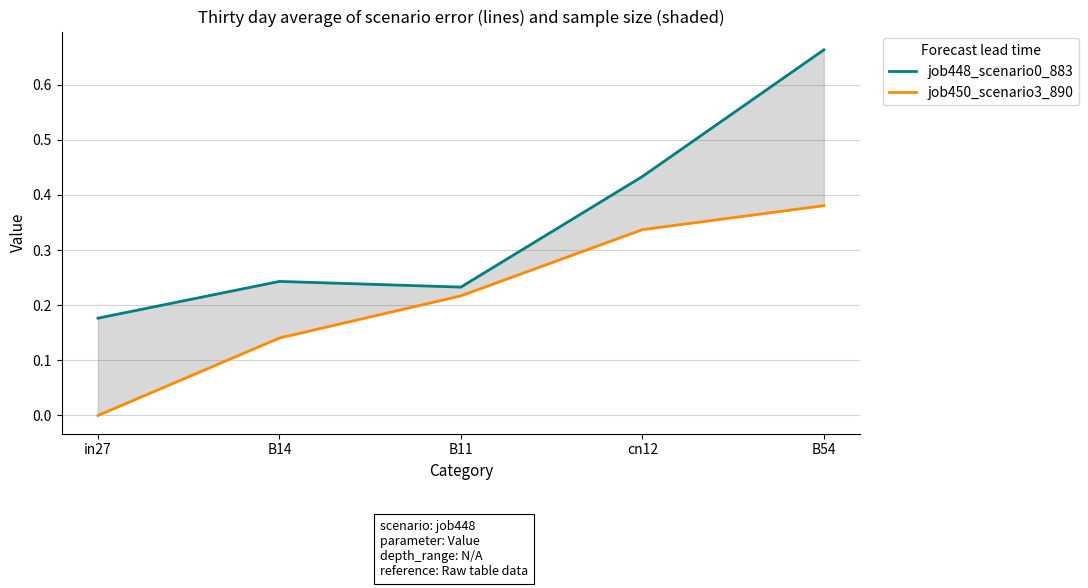

Is it true that job450_scenario3_890 equals -0.2 at in27?

False